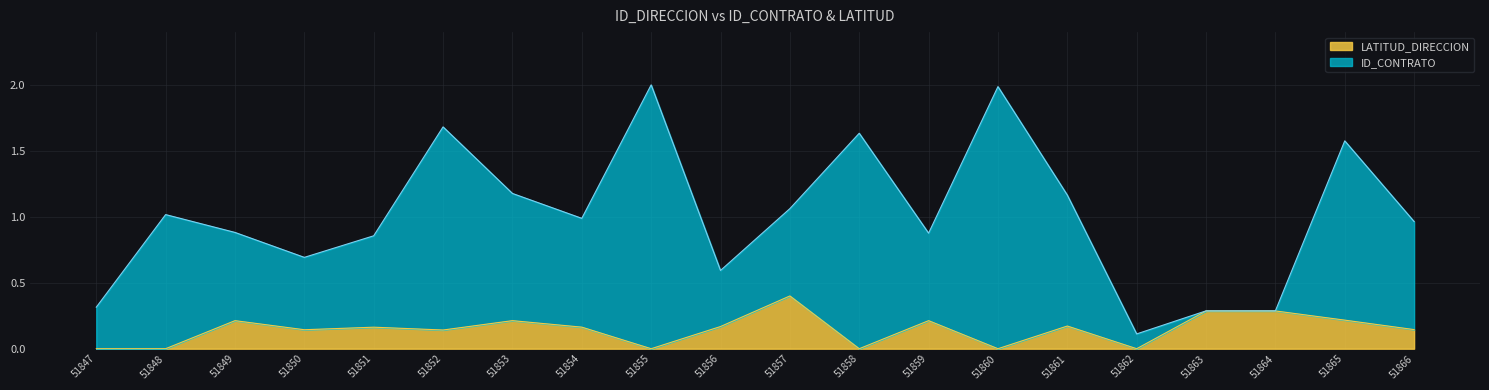

Does the chart display data point markers on the line(s)?

No